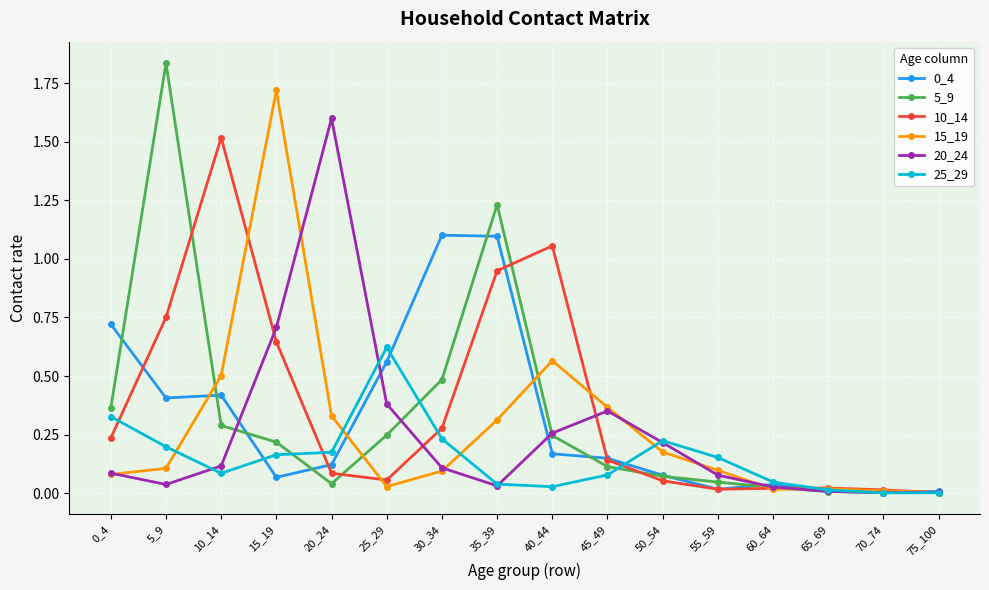

Which series has the largest range (max minus min)?

5_9